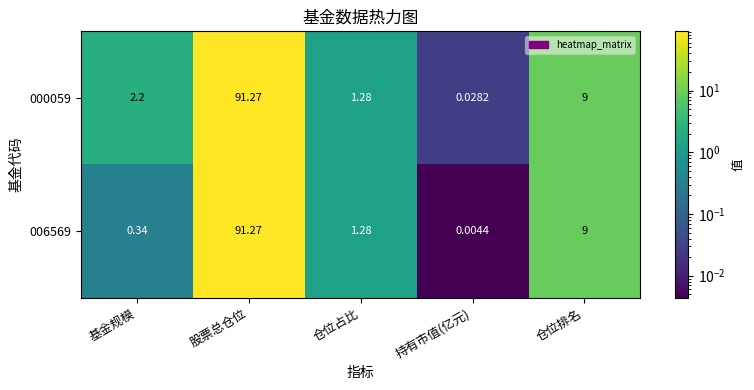

Rank the series by their average value, from highest to lowest.

000059, 006569